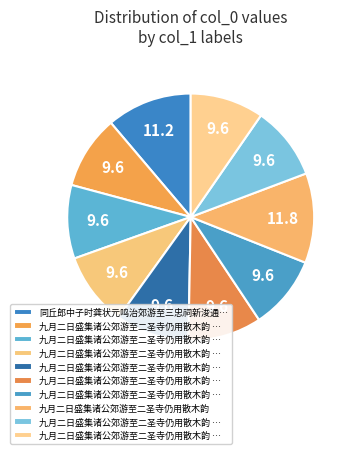

How many slices are in this pie chart?

10